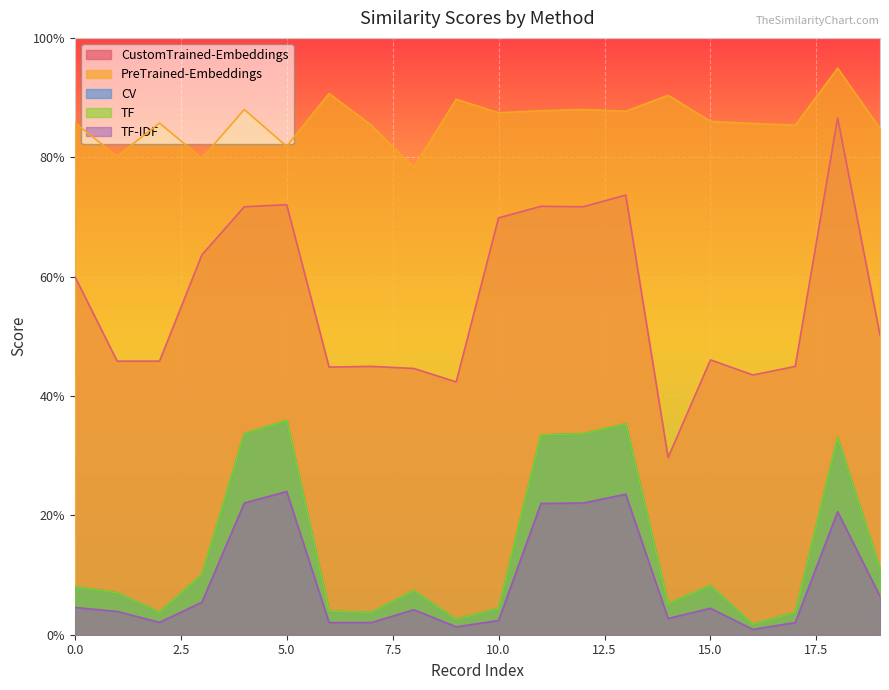

What is the difference between the maximum and second lowest values in the CustomTrained-Embeddings series?

44.2